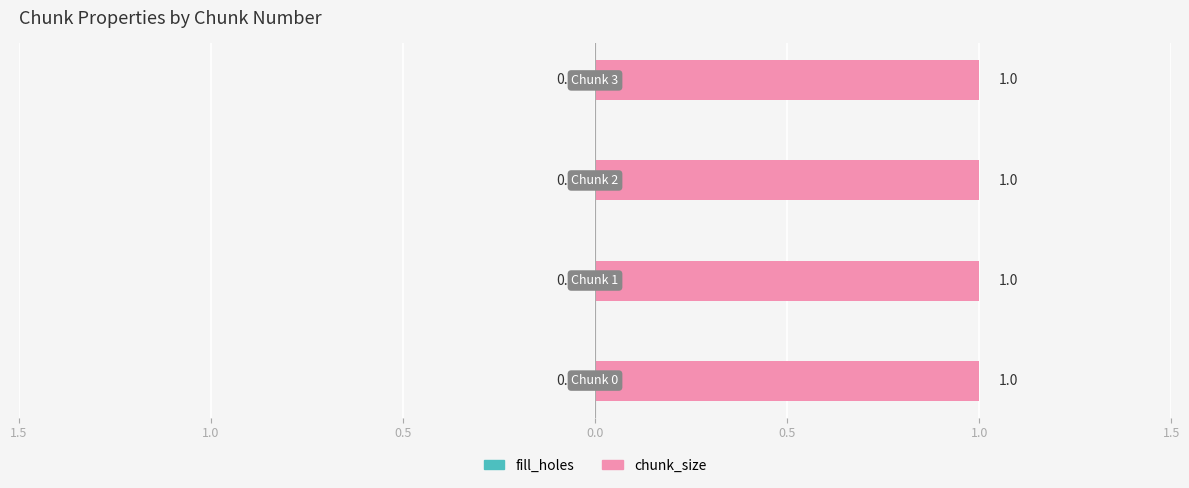

At how many categories does at least one series exceed 0?

4